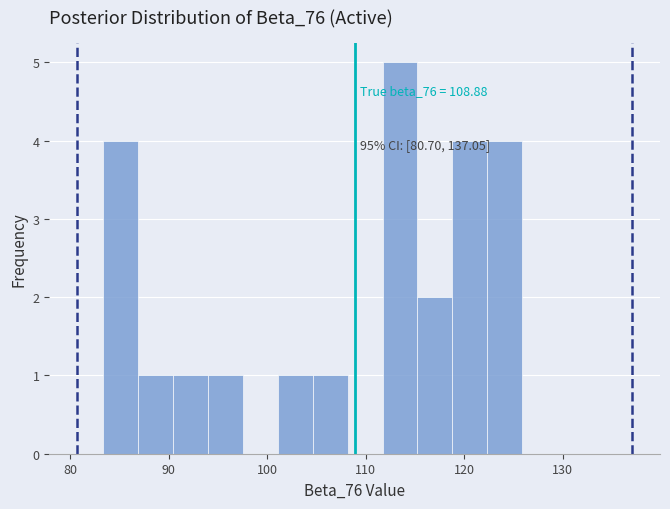

Around what value on the x-axis is the tallest bar? Give the approximate position of its centre, as read against the axis.

113